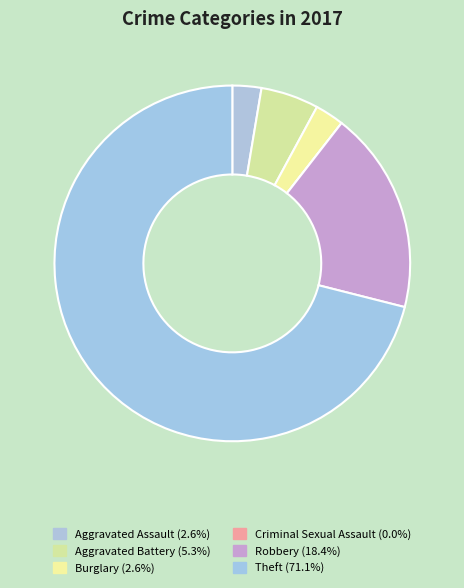

To the nearest percent, what is the difference between the largest and smallest slice percentages?

71%